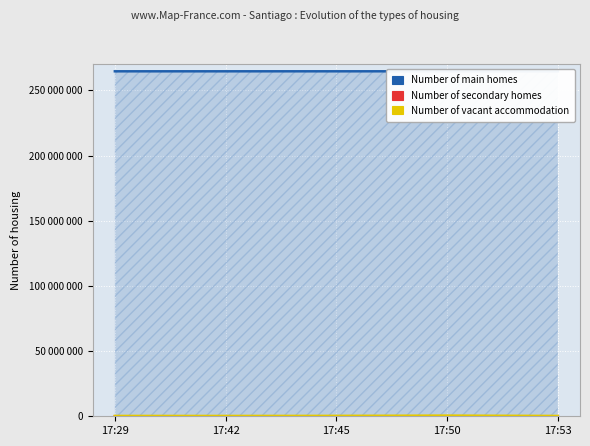

Which category has the lowest value across all series?

17:45